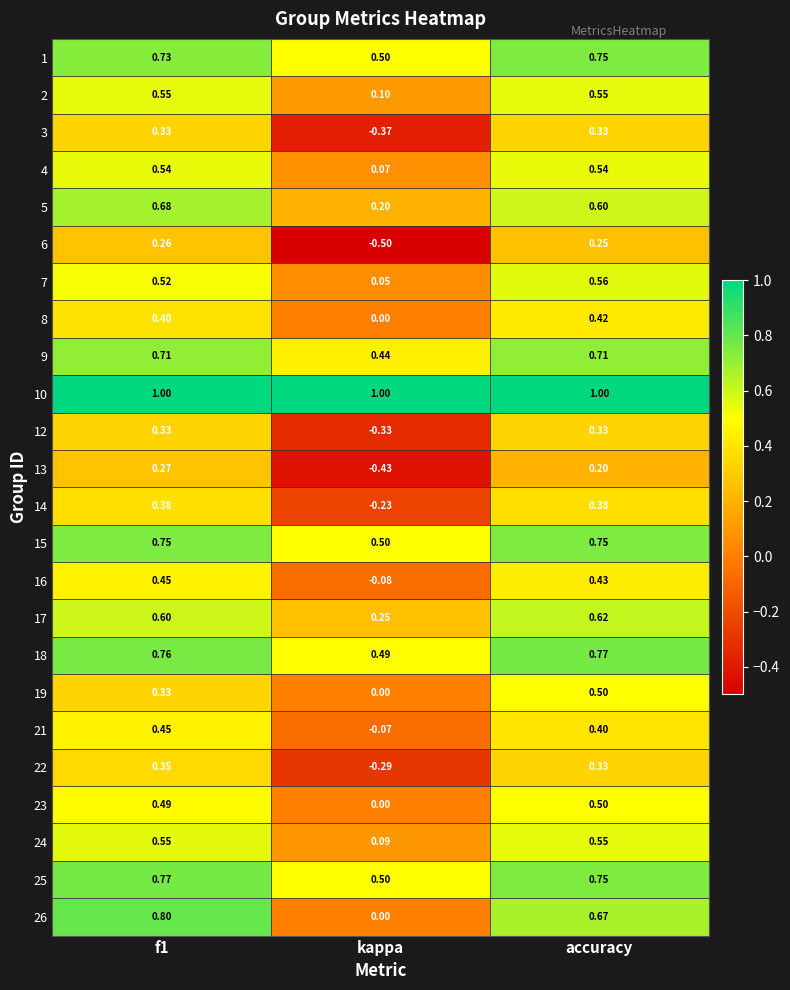

At which label does 7 reach its peak?

accuracy